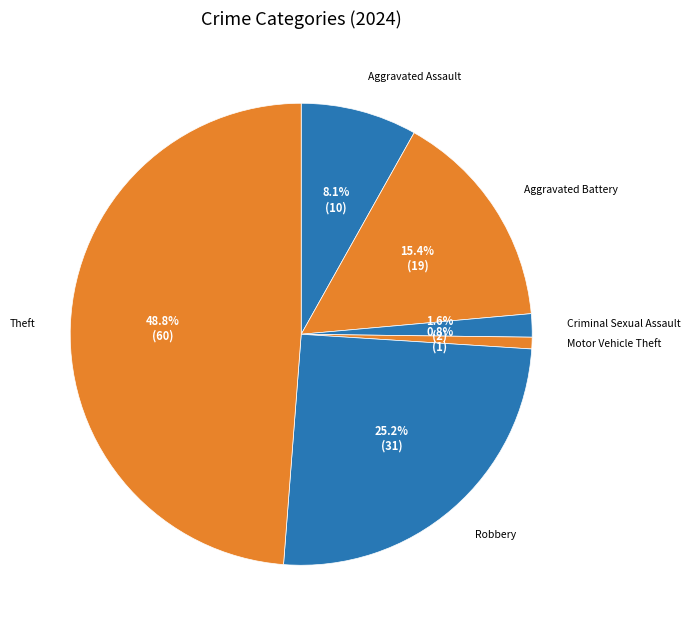

Count the number of slices in the pie.

6